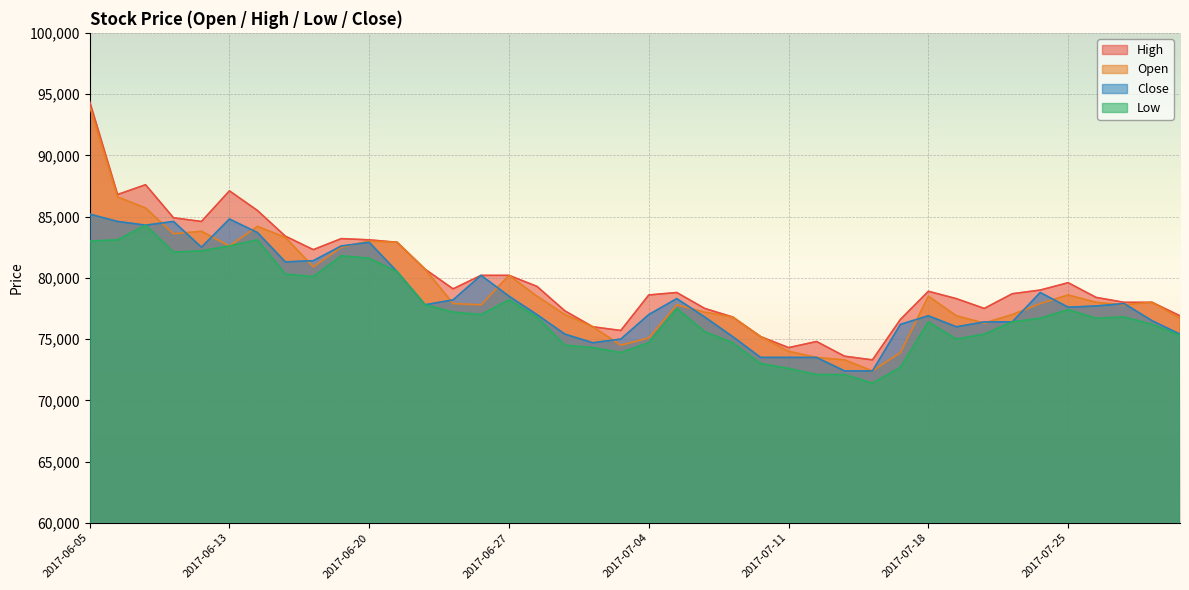

What is the minimum value shown in the chart?

71400